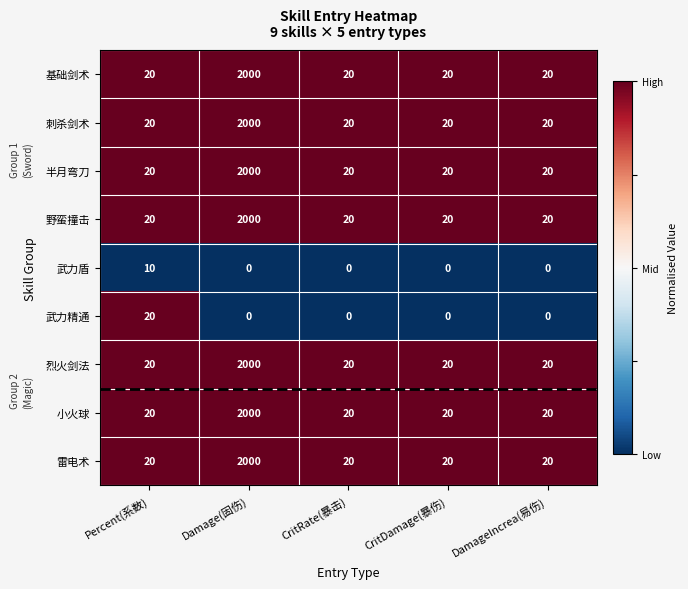

What is the spread (max minus min) of values at Percent(系数)?

10